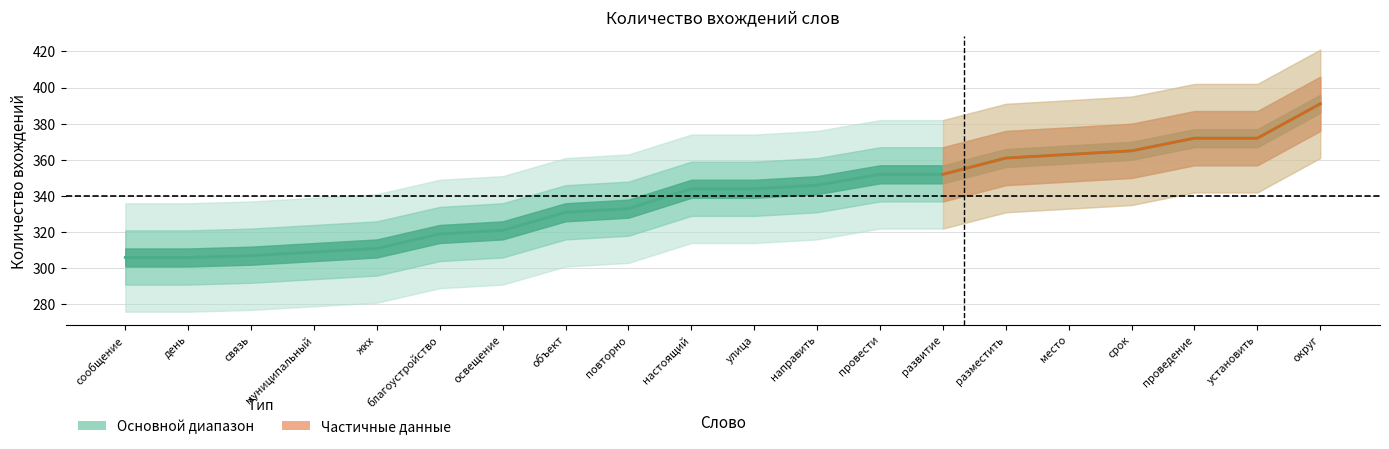

What is the difference between the values at день and направить?

40